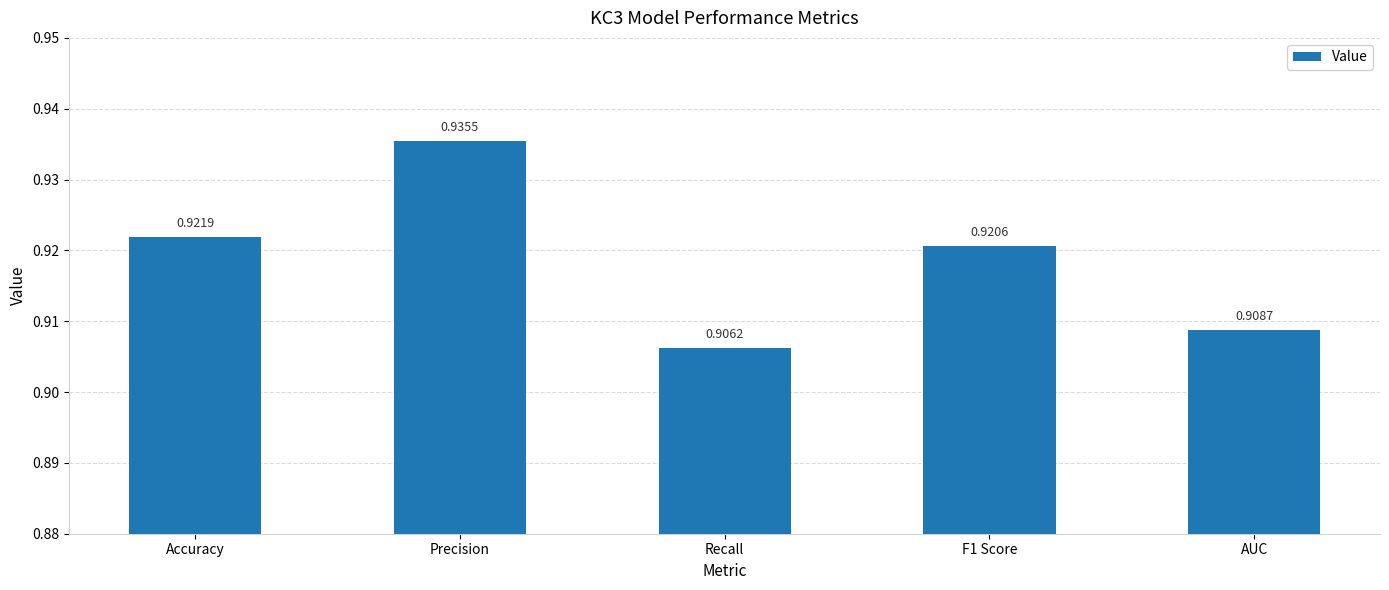

How many bars are there in total?

5